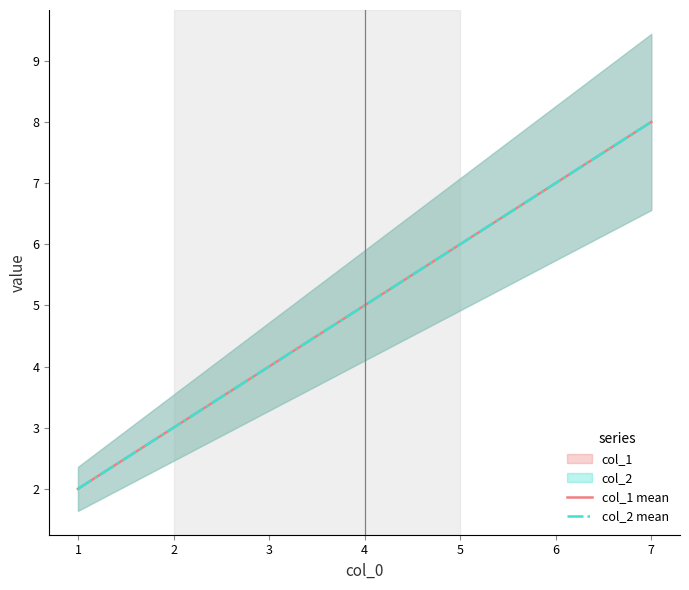

How many data points does each series have?

4